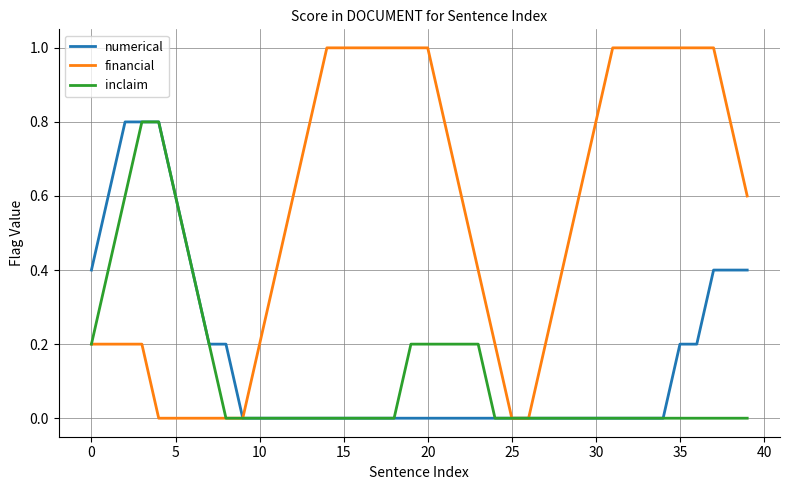

Which series has the largest range (max minus min)?

financial